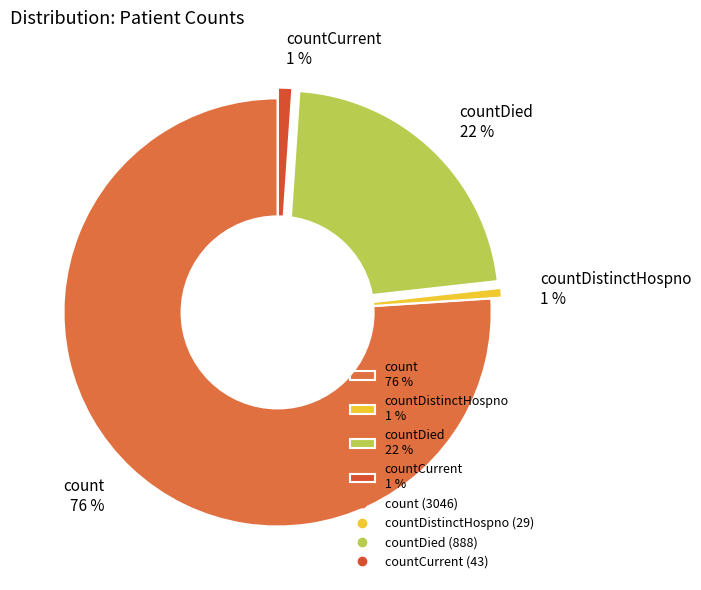

Between countCurrent 1 % and countDied 22 %, which is larger?

countDied 22 %